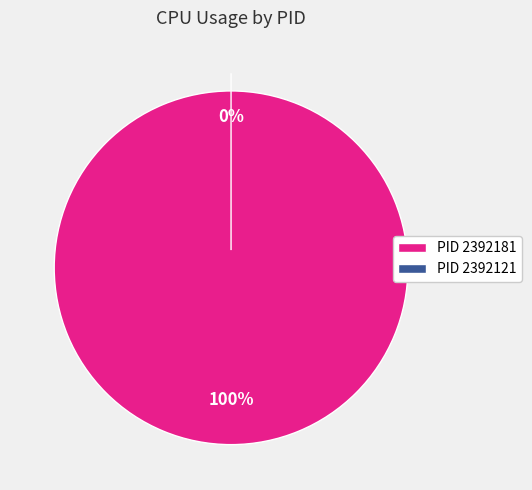

Count the number of slices in the pie.

2